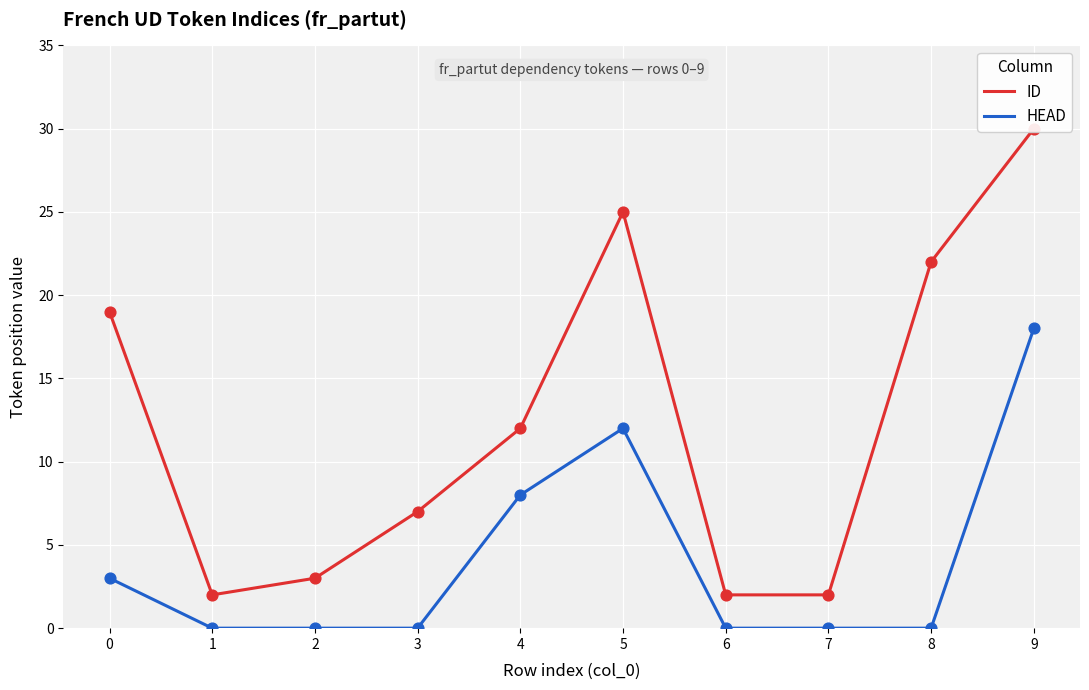

What are all the series names shown in the legend?

ID, HEAD